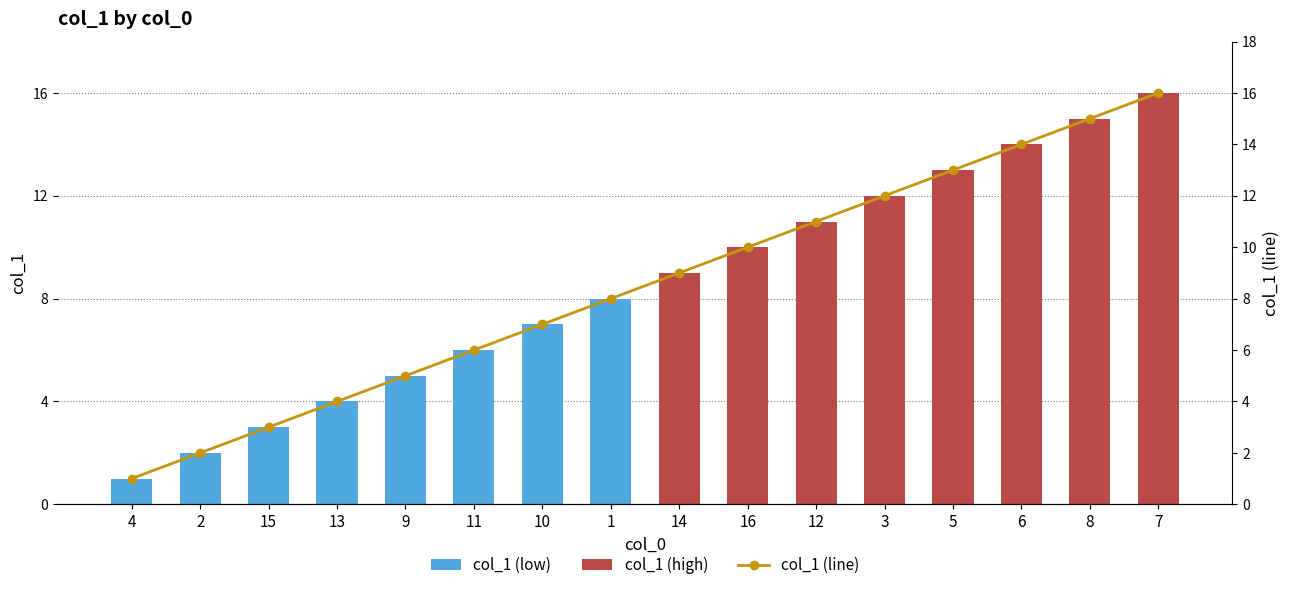

What are all the series names shown in the legend?

col_1 (low), col_1 (high), col_1 (line)